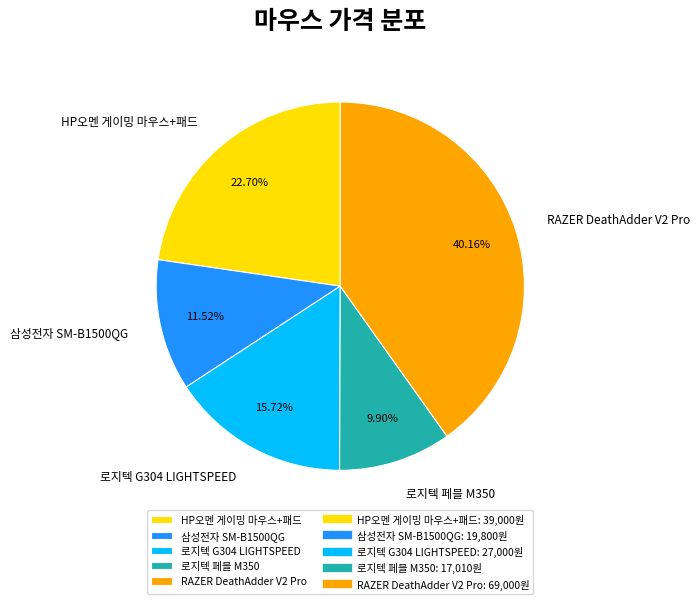

How many segments does this pie chart have?

5